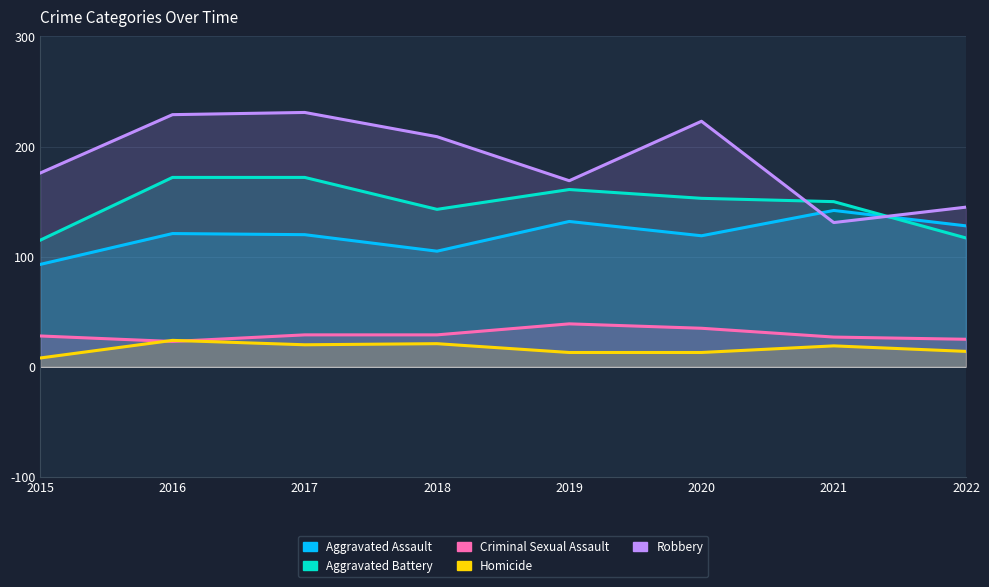

How many data points does each series have?

8